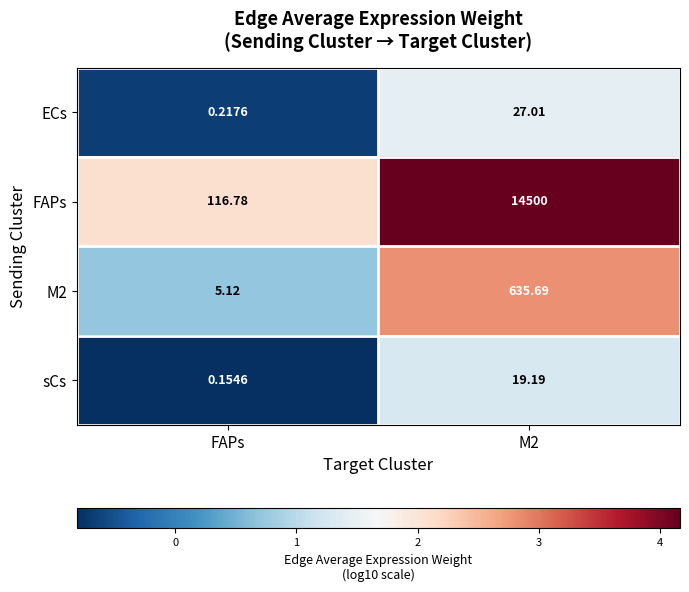

Which series has the largest range (max minus min)?

FAPs